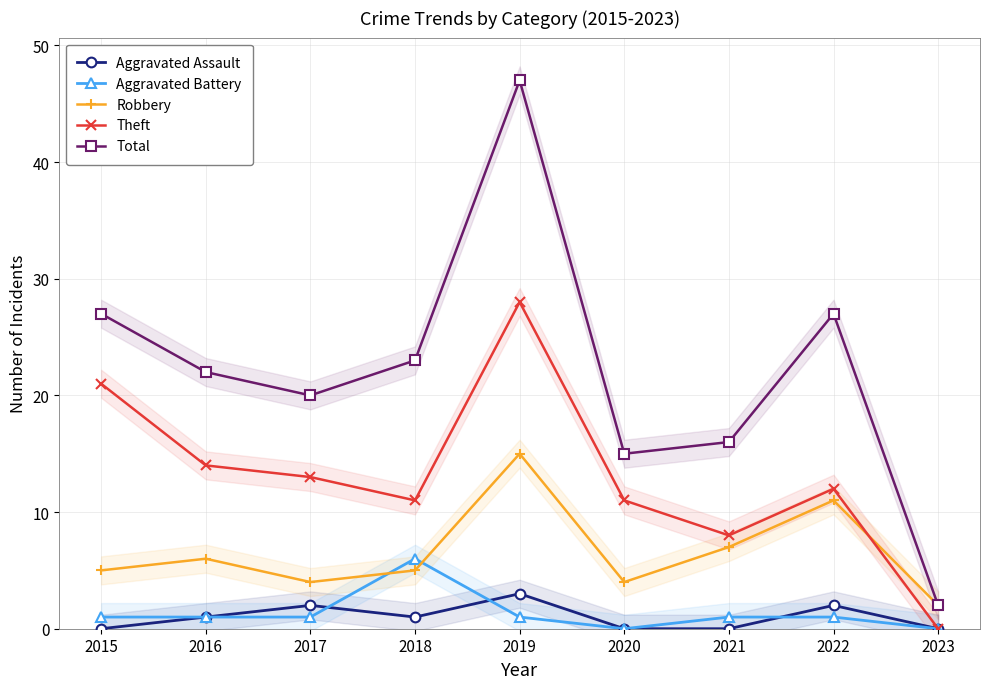

What is the difference between the Total values at 2016 and 2017?

2